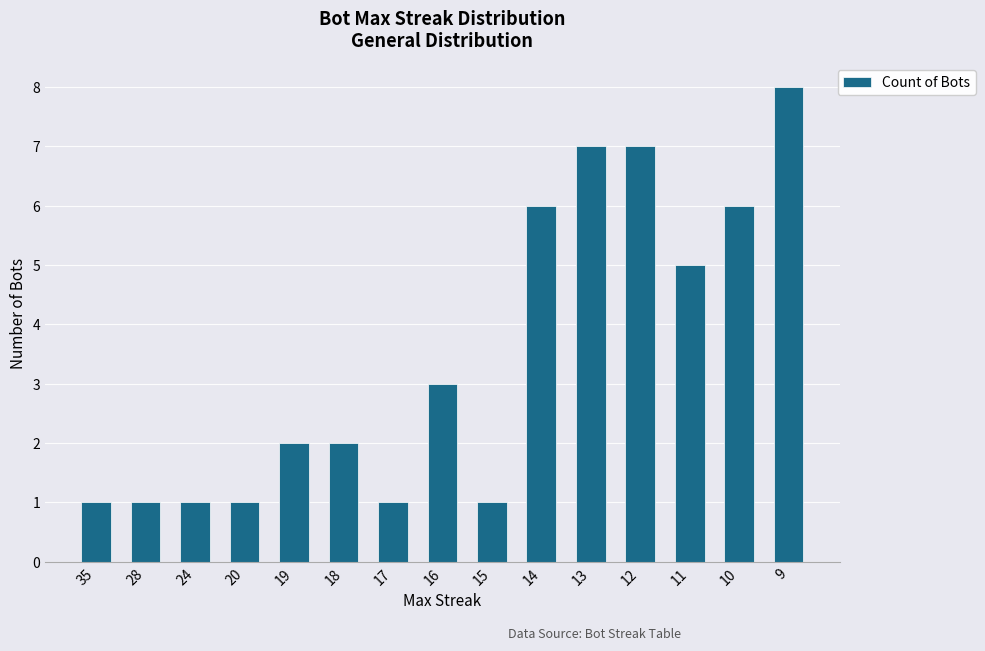

Reading left to right, what are all the values shown in this chart?

35=1	28=1	24=1	20=1	19=2	18=2	17=1	16=3	15=1	14=6	13=7	12=7	11=5	10=6	9=8